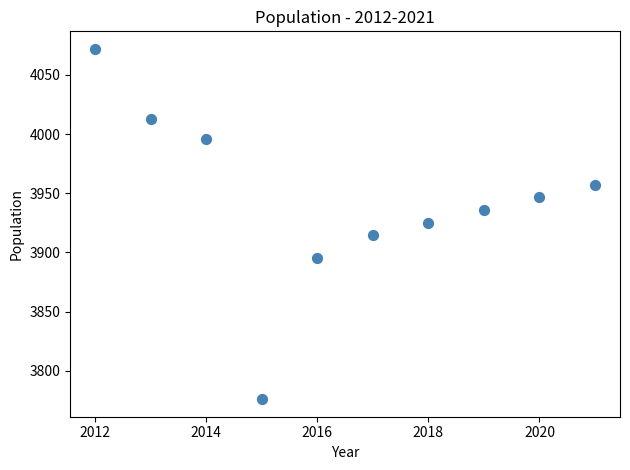

What is the average Y value?

3943